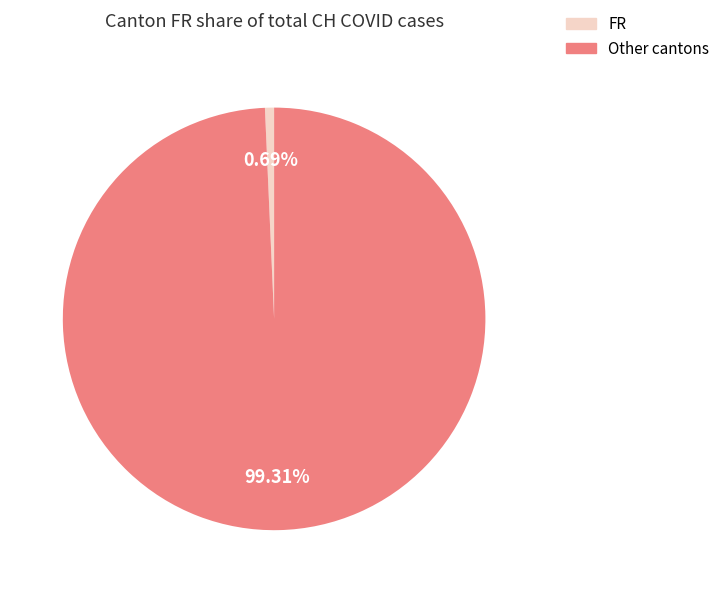

Is there any slice that represents more than half of the pie?

Yes